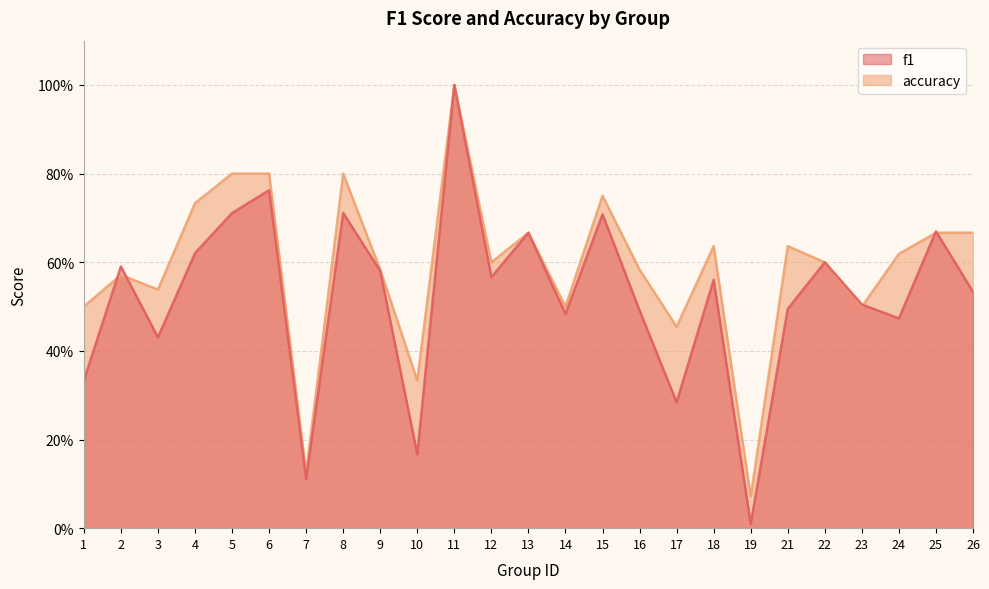

Where do f1 and accuracy first cross each other?

1 and 2